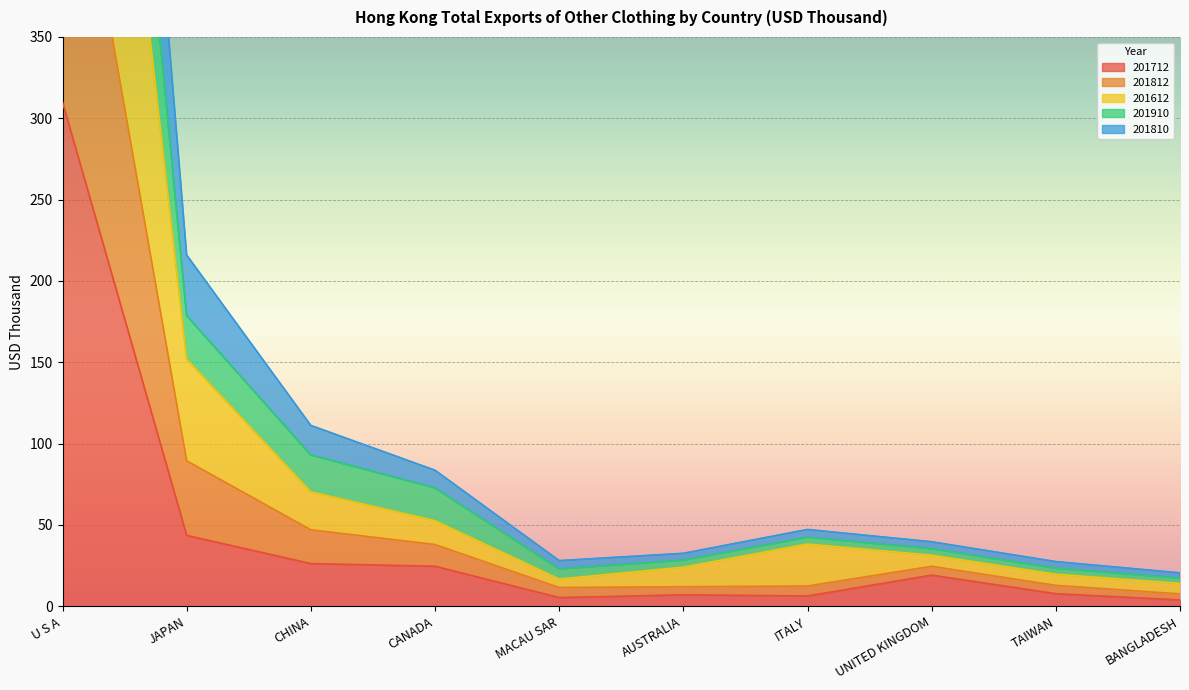

The value of 201712 at TAIWAN is 7.8. True or false?

True